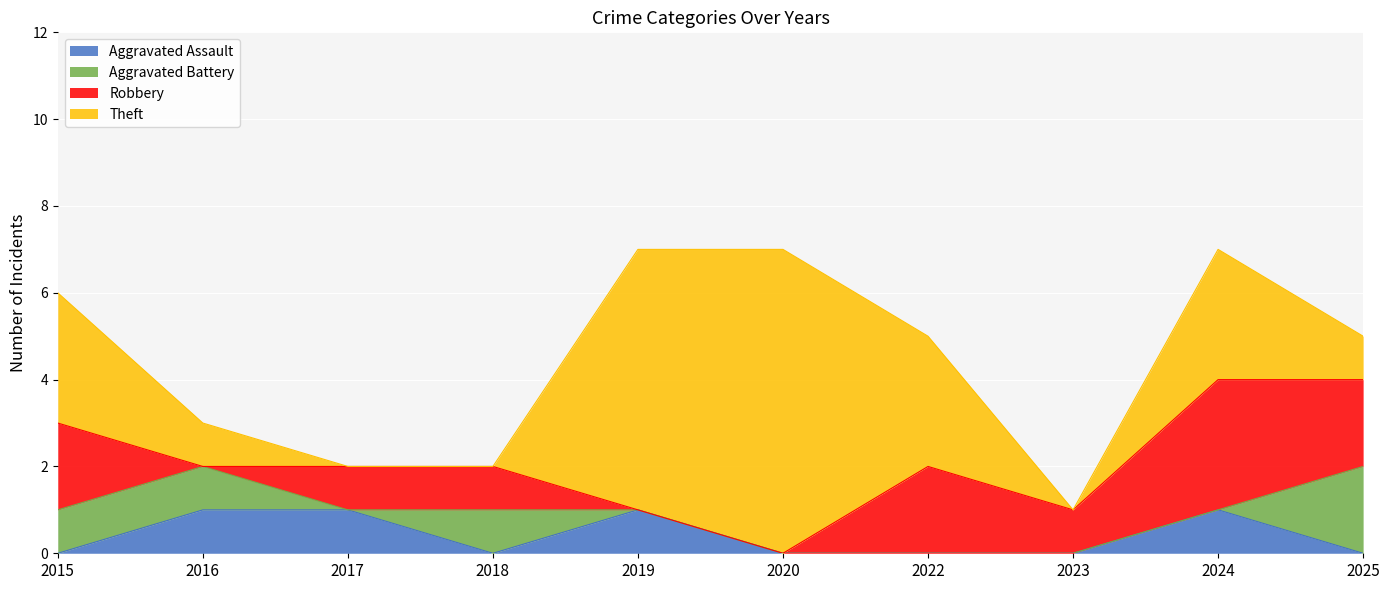

At which category does the chart reach its peak across all series?

2020